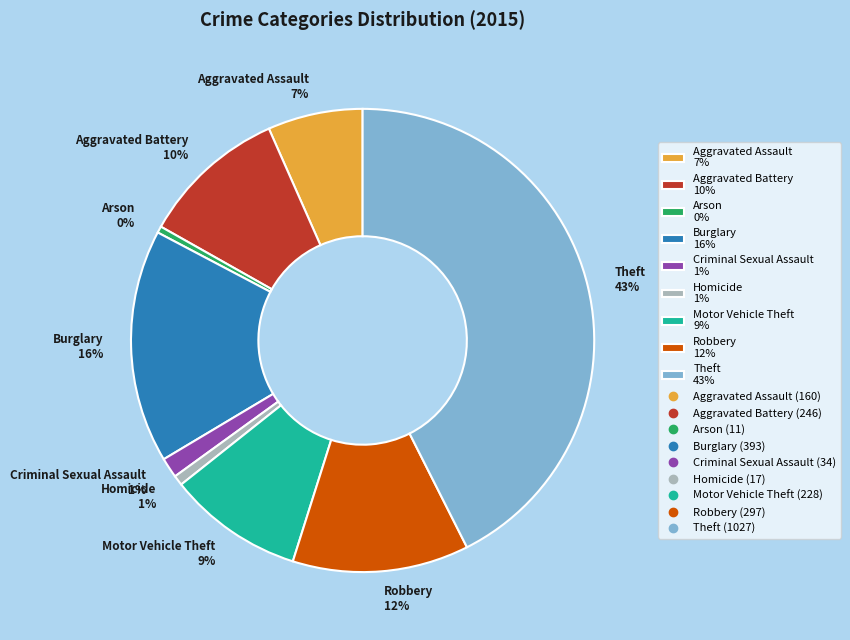

How many slices are in this pie chart?

9